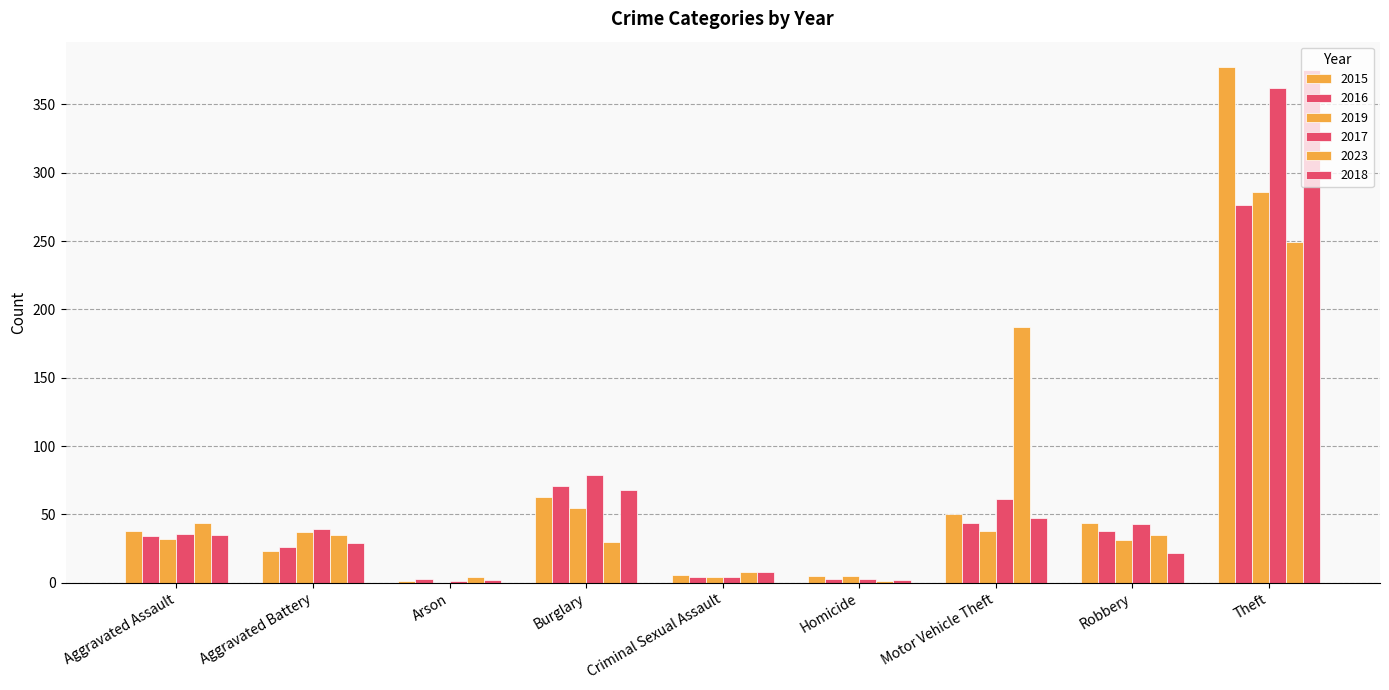

What is the greatest value displayed?

377